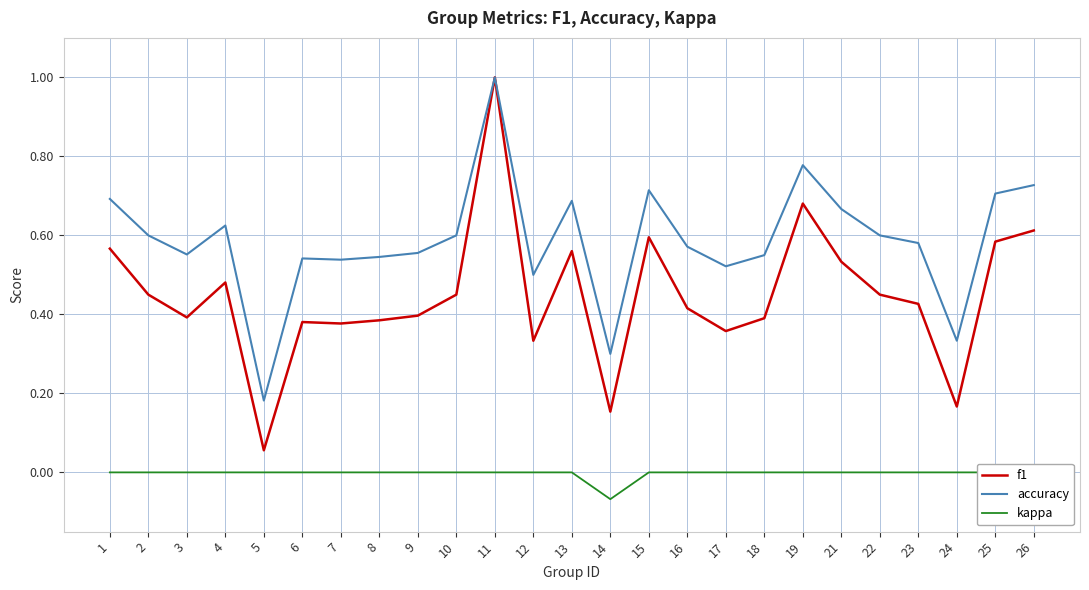

Where is the first local minimum for kappa?

14